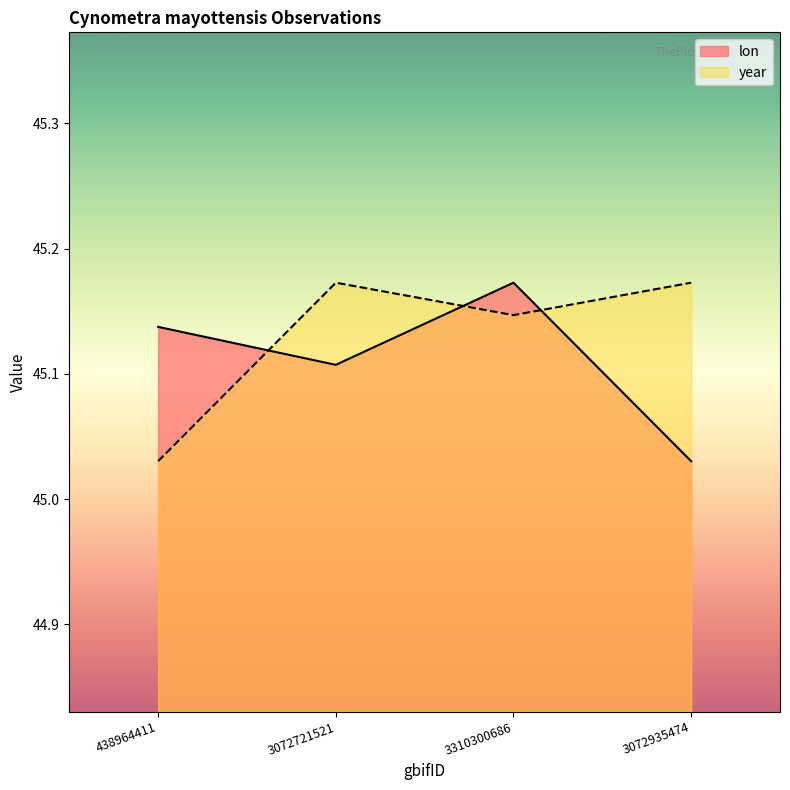

After their last crossing, which series has the higher values: lon or year?

year